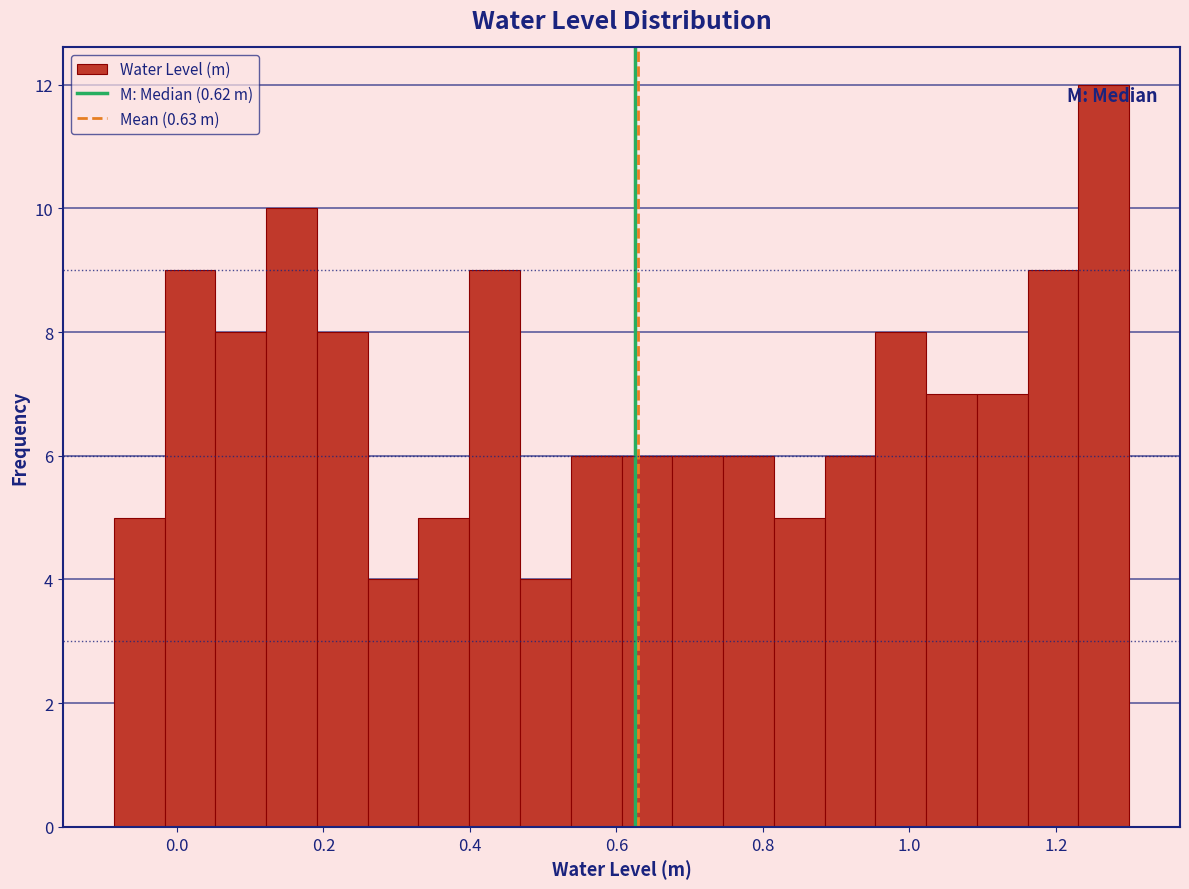

Read against the x-axis, roughly where is the centre of the tallest bar?

1.26